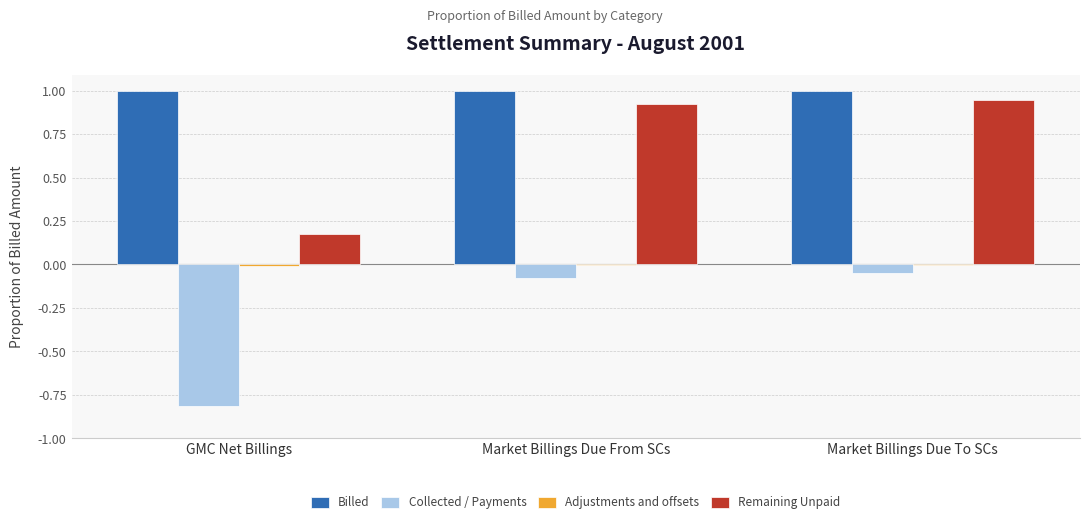

Which series changed the most between GMC Net Billings and Market Billings Due To SCs?

Remaining Unpaid